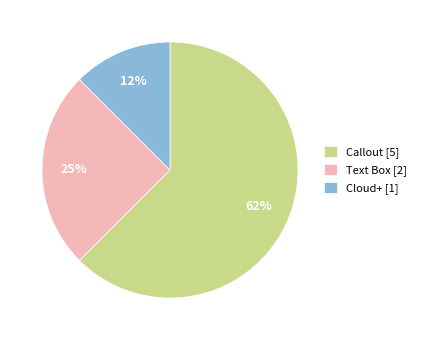

The Cloud+ slice represents 12% of the pie. True or false?

True